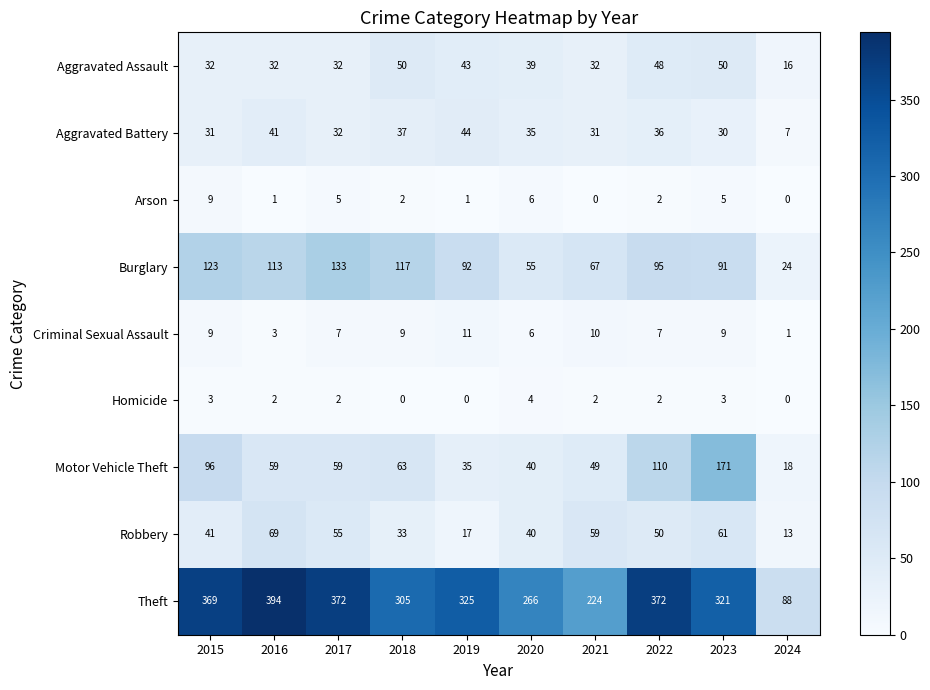

The Theft series shows 241 at 2022. True or false?

False